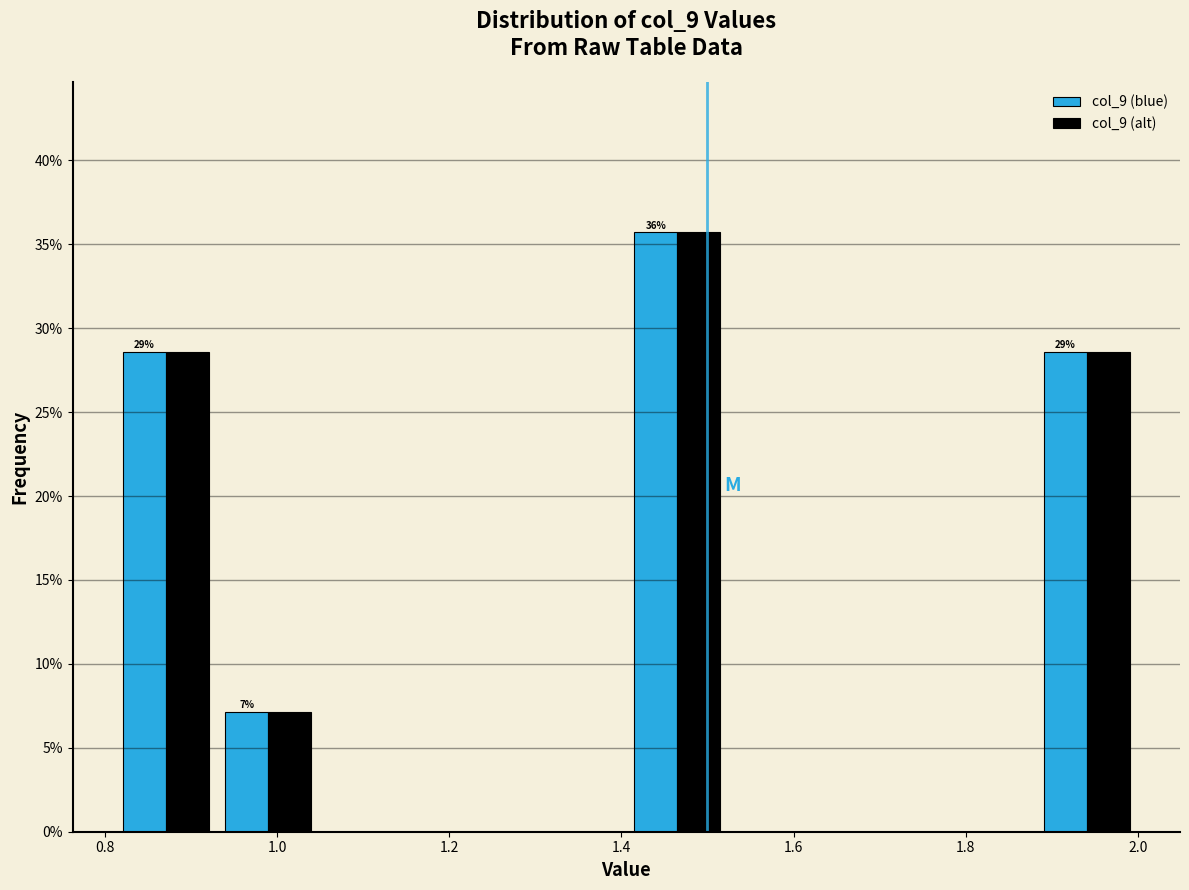

In the col_9 (alt) series, which range on the x-axis has the tallest bar?

1.40 to 1.52